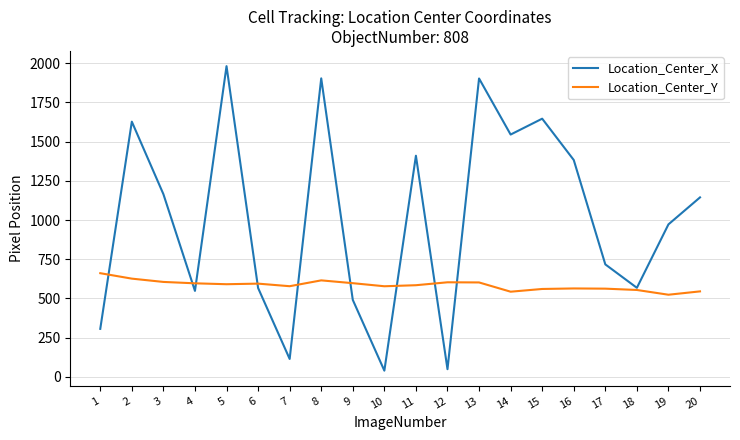

What is the minimum value shown in the chart?

39.9